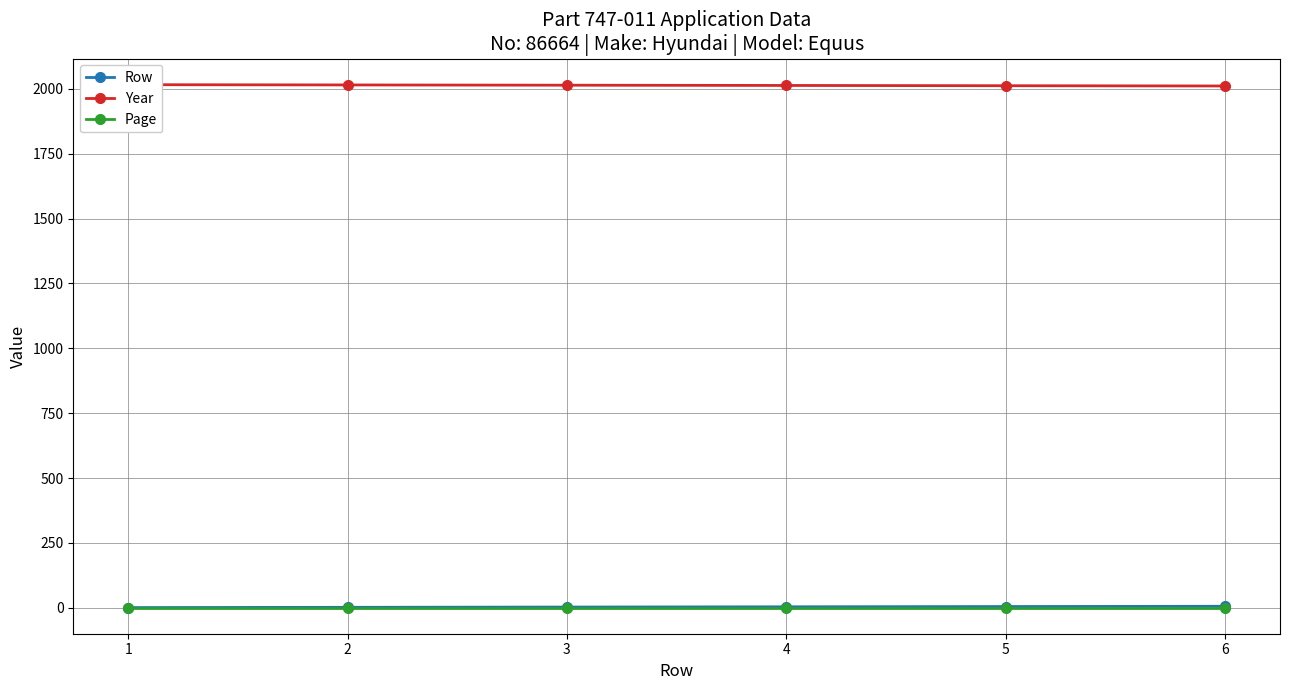

Reading left to right, list all the values displayed in this chart.

Row: 1	2	3	4	5	6
Year: 2016	2015	2014	2013	2012	2011
Page: 1	1	1	1	1	1